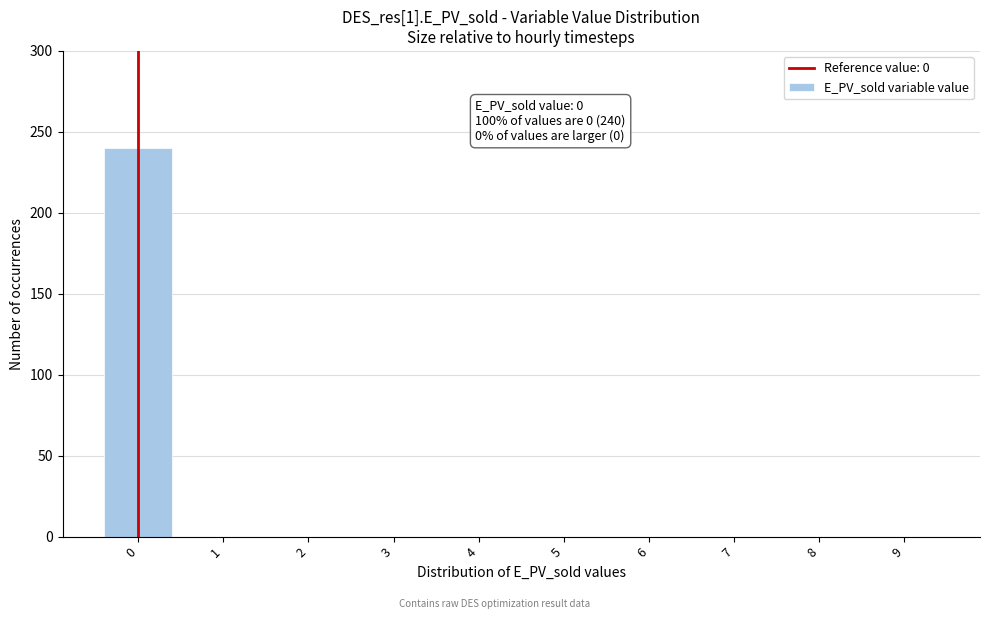

Reading left to right, extract all data points from this chart.

0=240	1=0	2=0	3=0	4=0	5=0	6=0	7=0	8=0	9=0